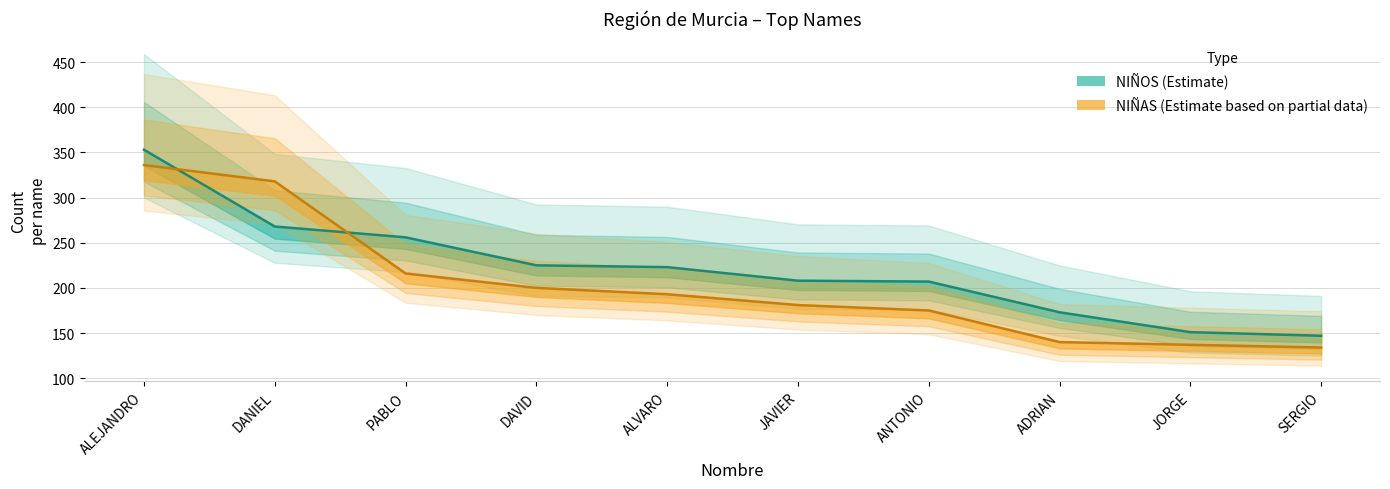

Which series has the largest total across all categories?

NIÑOS